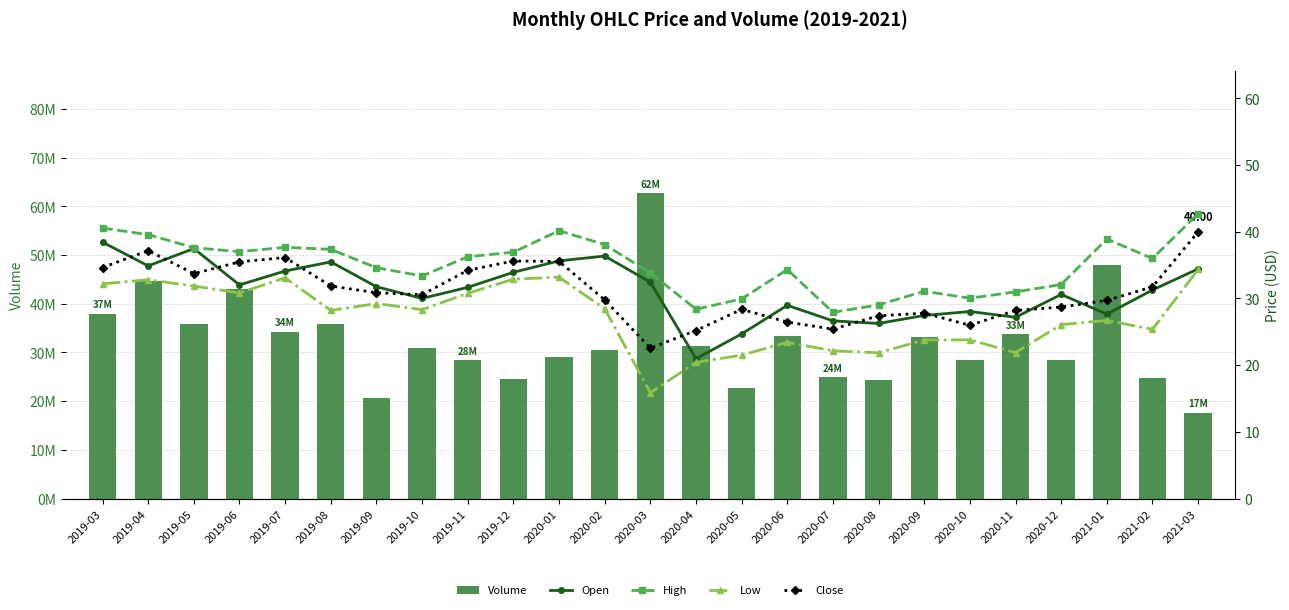

Where does the High series first go above 35?

2019-03